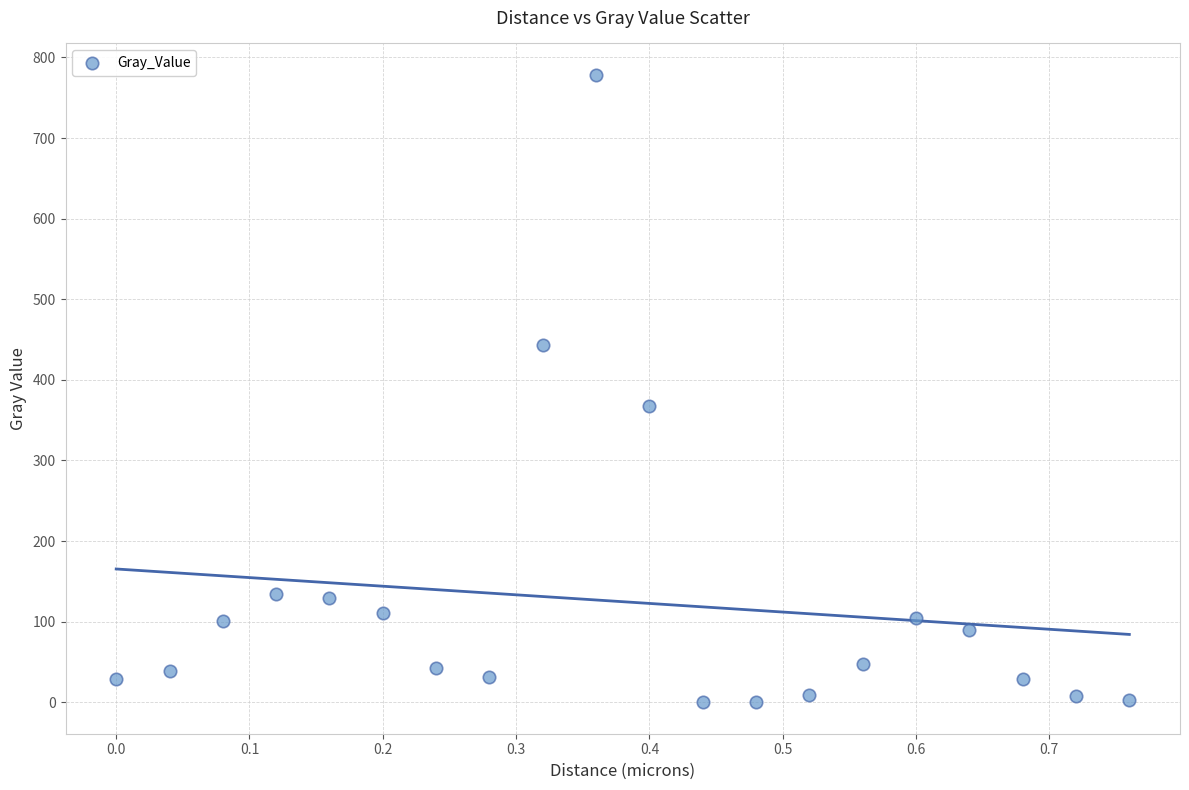

What is the range of Y values (max minus min)?

778.4